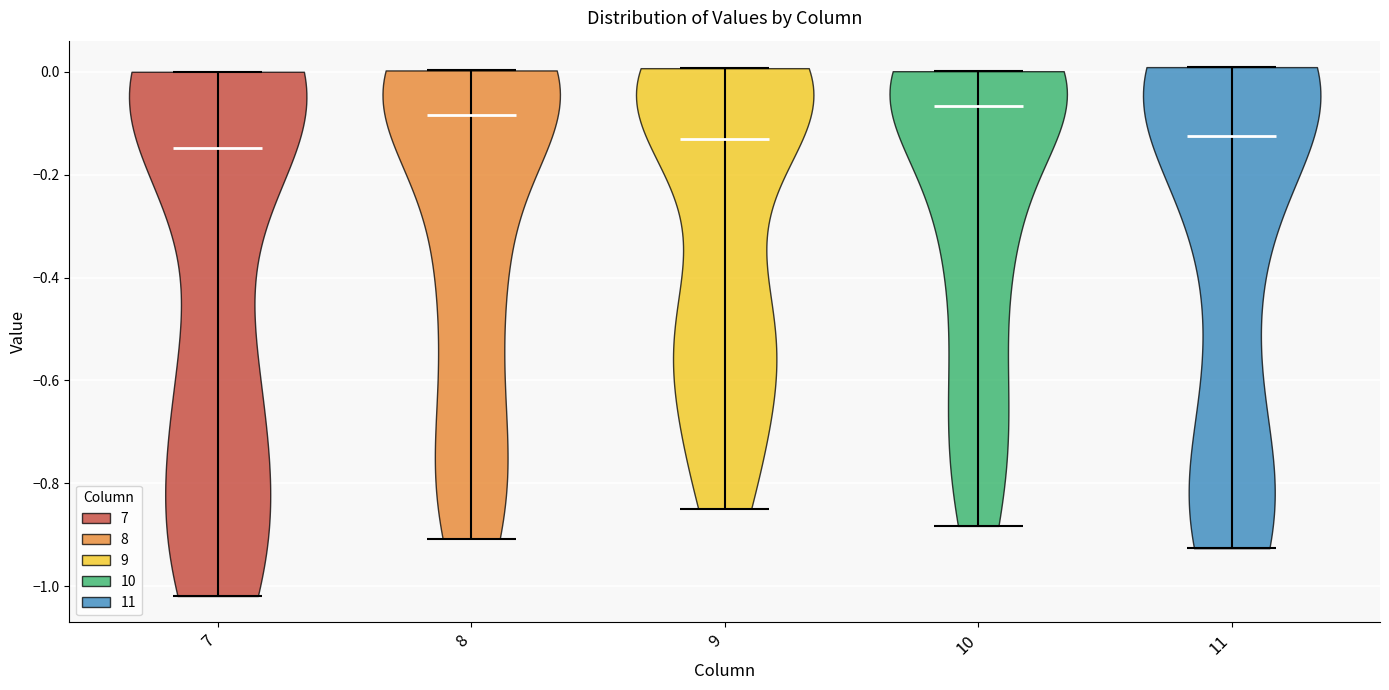

Reading left to right, read every violin against the y-axis: where its median line is, and the lowest and highest points it reaches. The values are not printed on the chart, so give them approximately, as read against the axis.

7: median line -0.14, lowest point -1.02, highest point 0.00
8: median line -0.08, lowest point -0.90, highest point 0.00
9: median line -0.14, lowest point -0.84, highest point 0.00
10: median line -0.06, lowest point -0.88, highest point 0.00
11: median line -0.12, lowest point -0.92, highest point 0.00